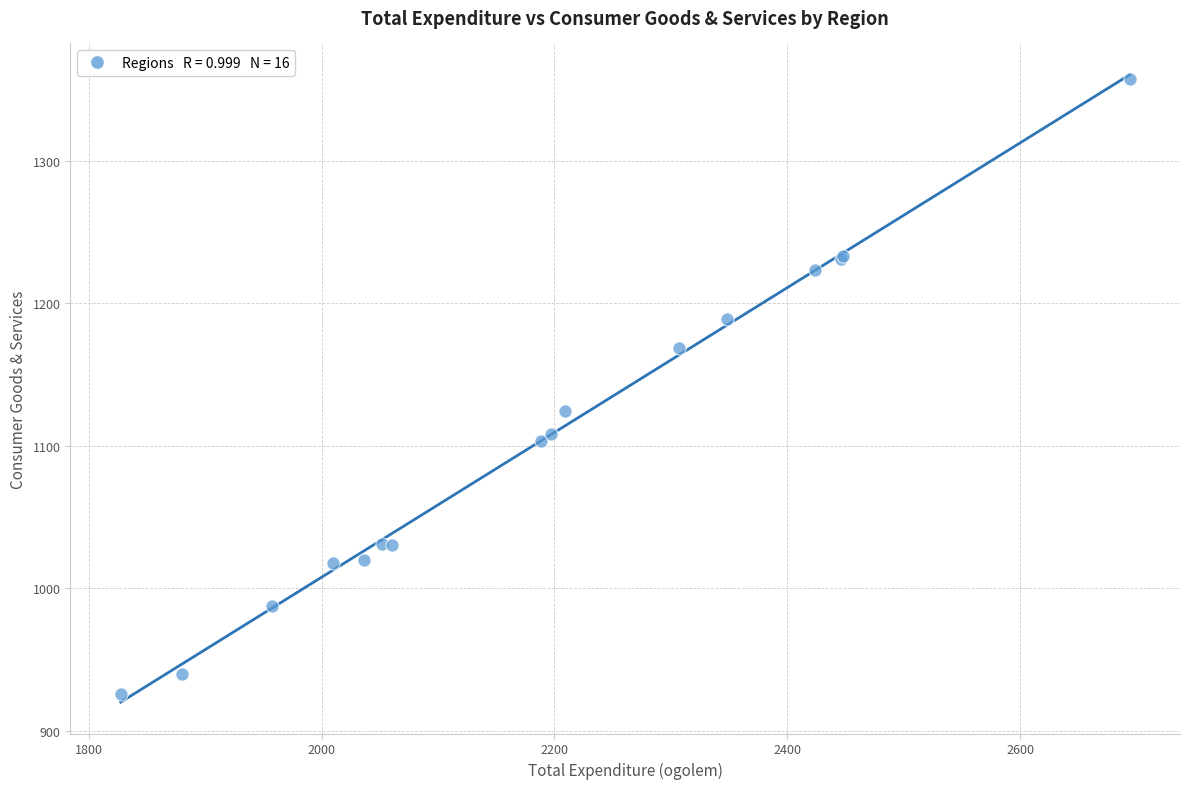

What Y value in the scatter plot is closest to 1141?

1124.7